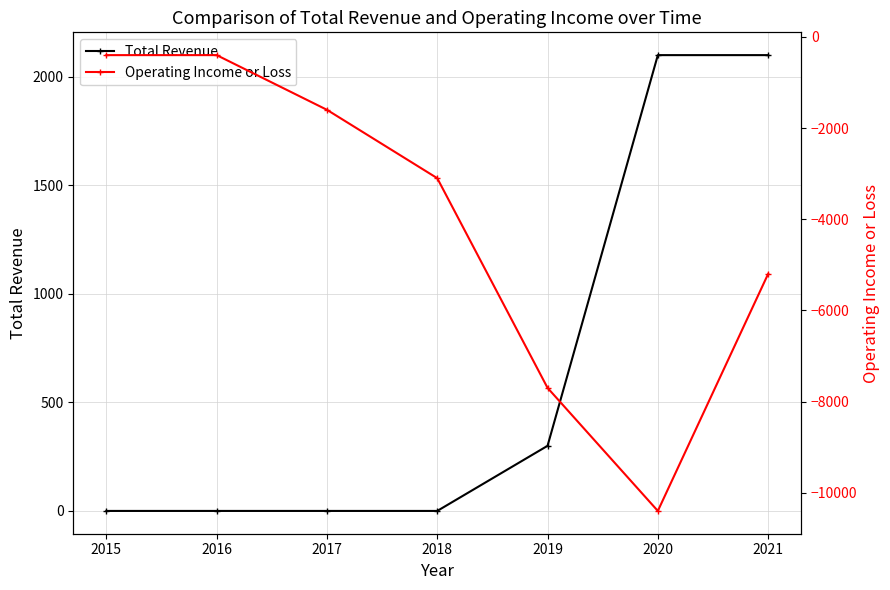

Rank the series by their maximum value, from lowest to highest.

Operating Income or Loss, Total Revenue